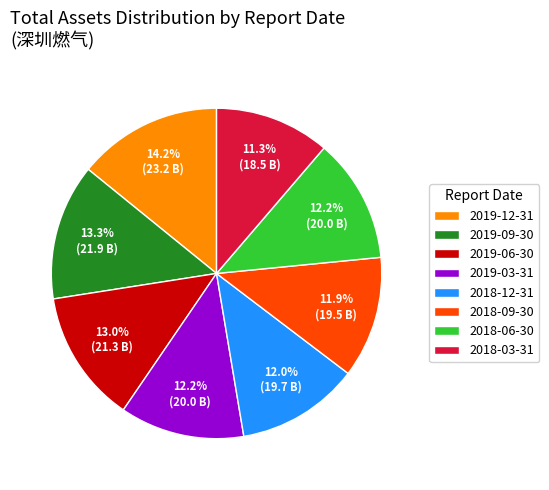

What percentage do 2018-03-31 and 2018-12-31 together represent?

23.3%